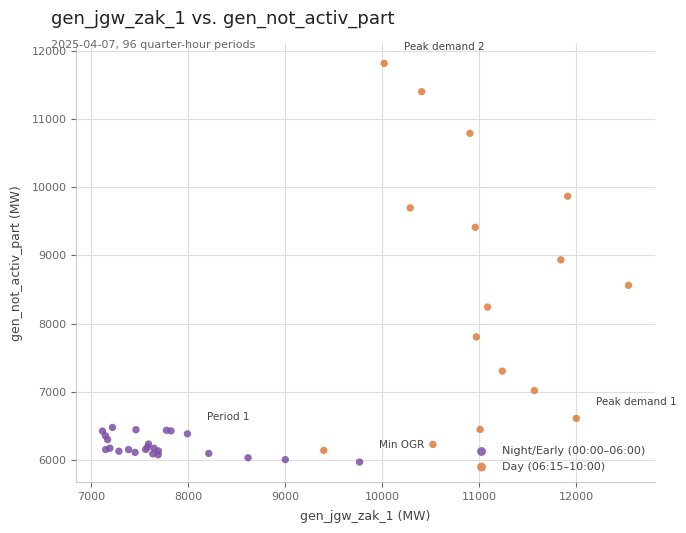

Which series reaches the minimum Y coordinate?

Night/Early (00:00–06:00)